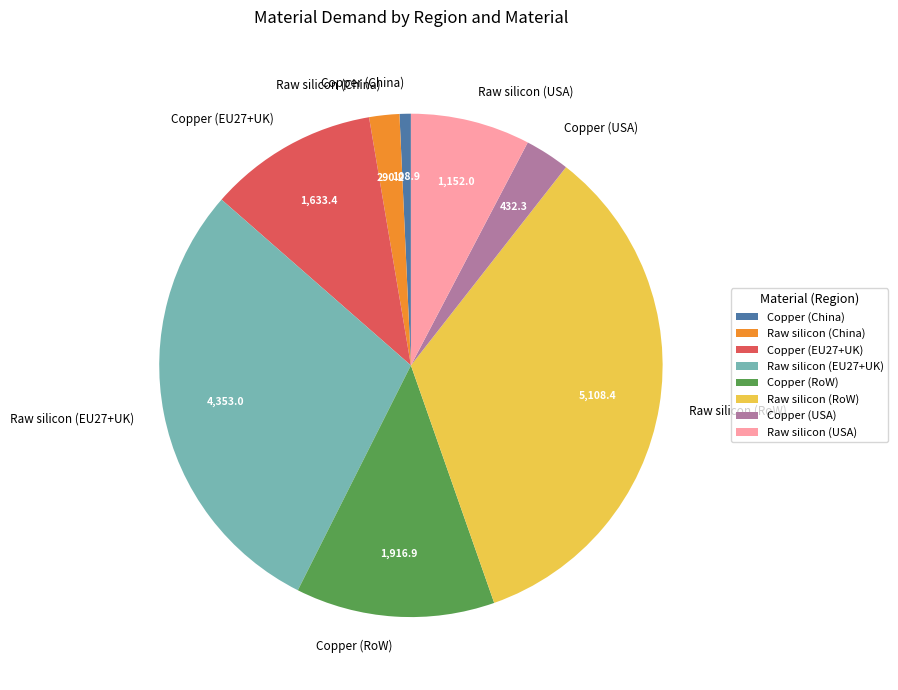

Rank the categories by value from lowest to highest.

Copper (China), Raw silicon (China), Copper (USA), Raw silicon (USA), Copper (EU27+UK), Copper (RoW), Raw silicon (EU27+UK), Raw silicon (RoW)